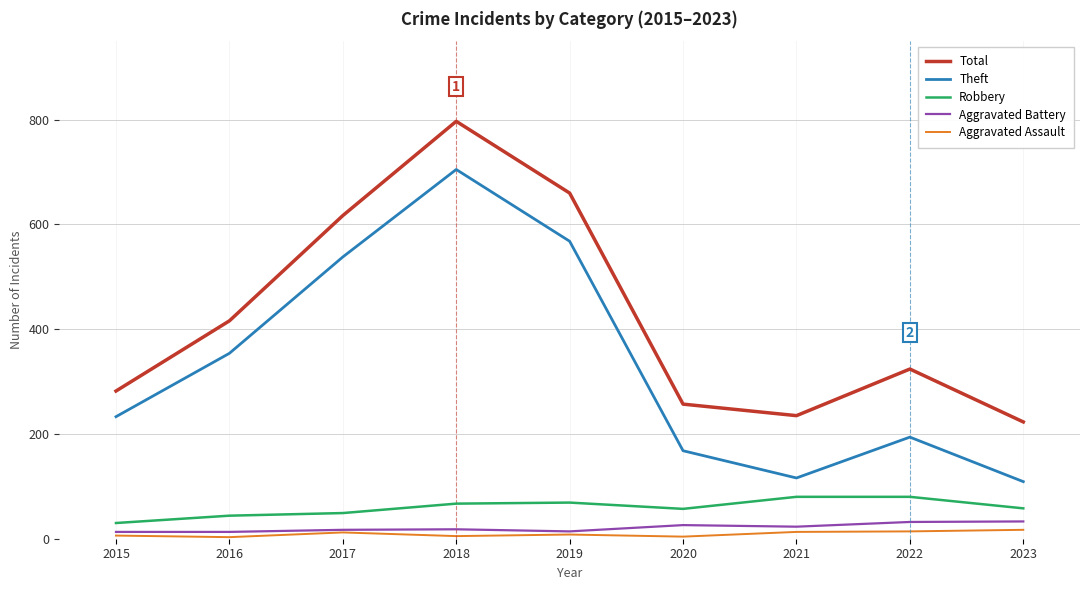

How many lines are shown in the chart?

5